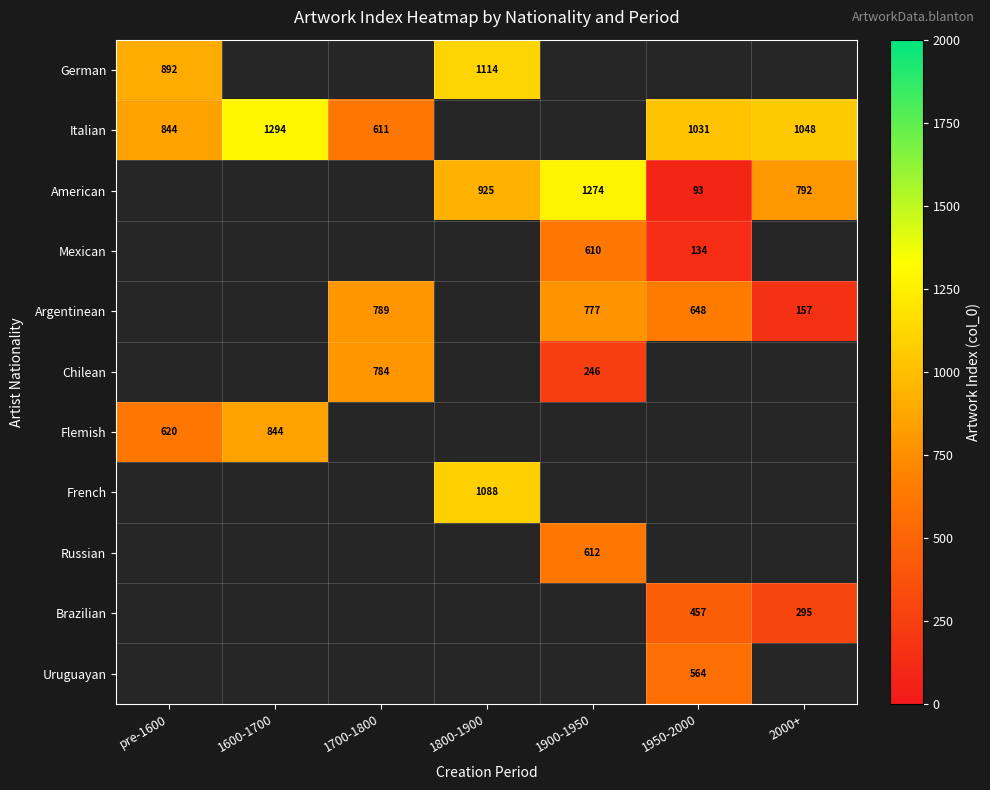

Is it true that Argentinean equals 777 at 1900-1950?

True